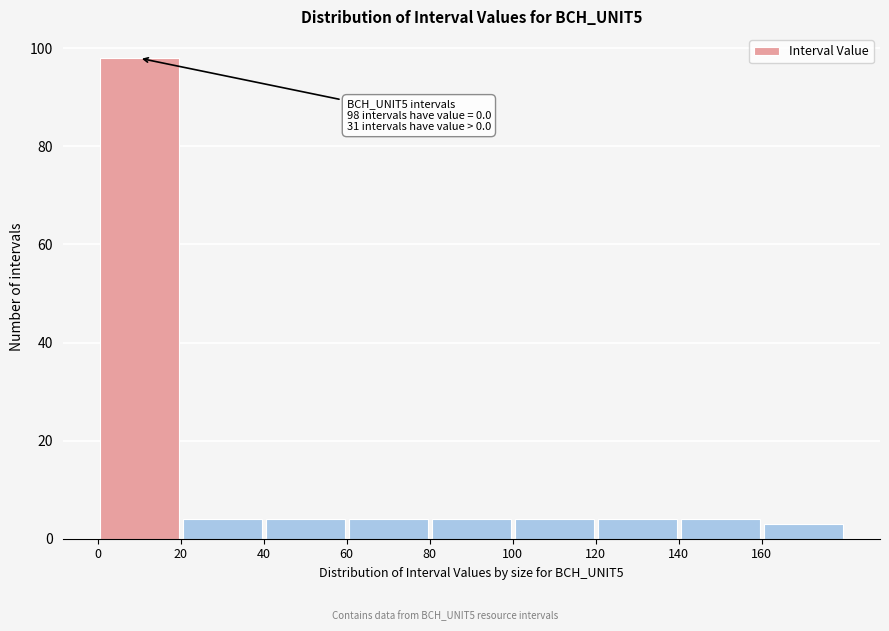

Over which range of the x-axis is the bar tallest?

0 to 20